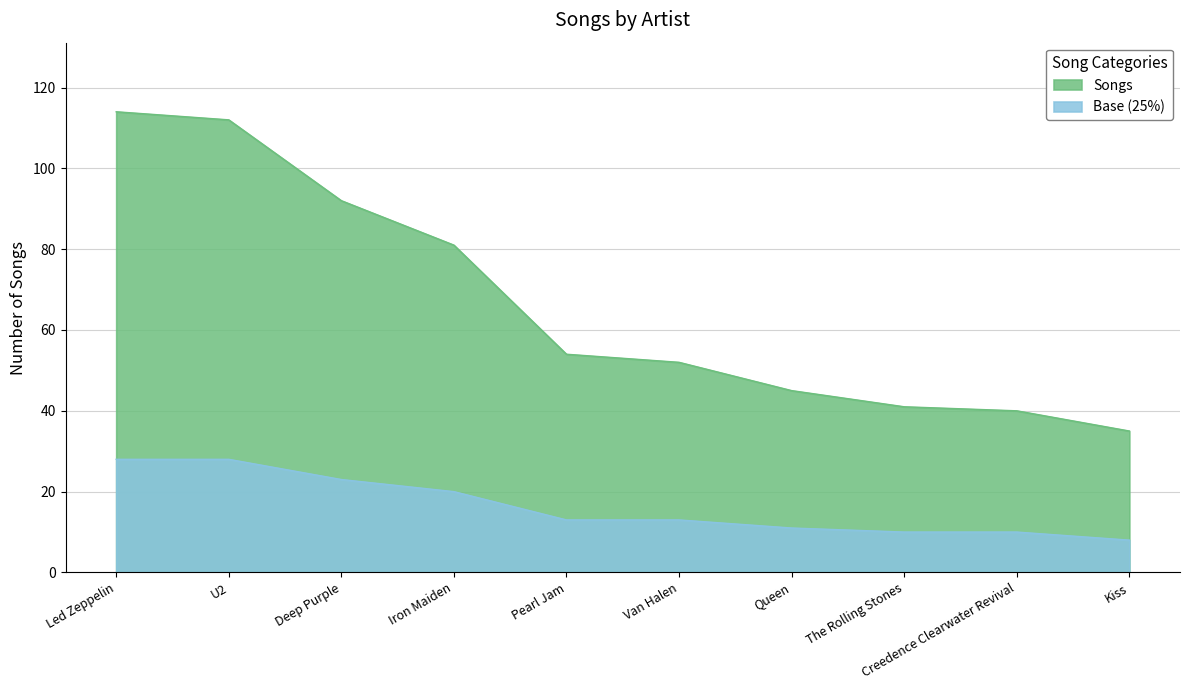

Reading left to right, extract all data points from this chart.

Led Zeppelin=114	U2=112	Deep Purple=92	Iron Maiden=81	Pearl Jam=54	Van Halen=52	Queen=45	The Rolling Stones=41	Creedence Clearwater Revival=40	Kiss=35